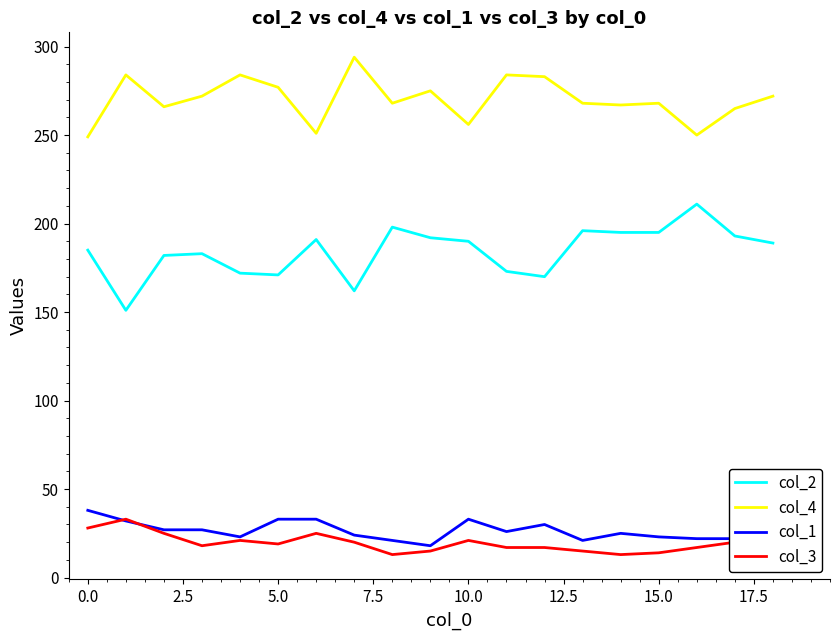

True or false: col_3 and col_2 intersect in this chart.

False